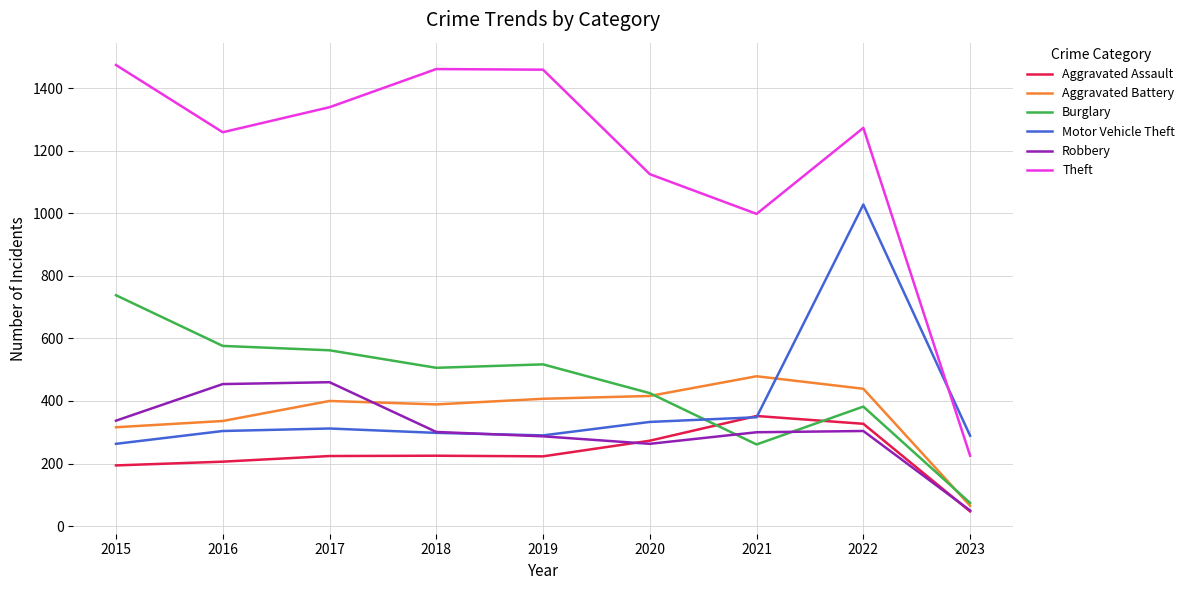

At which category does the chart reach its peak across all series?

2015